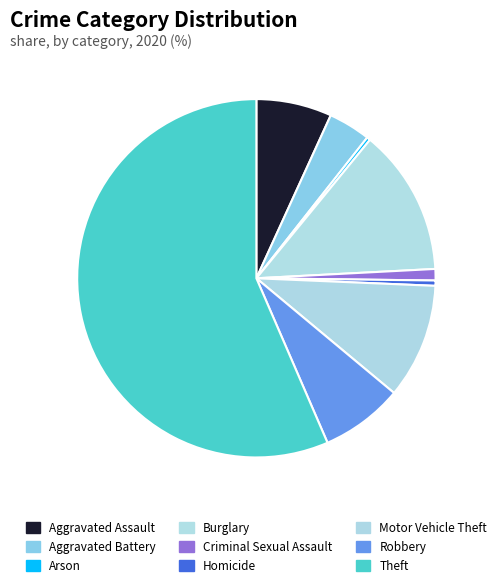

What portion of the pie excludes Robbery?

92.6%